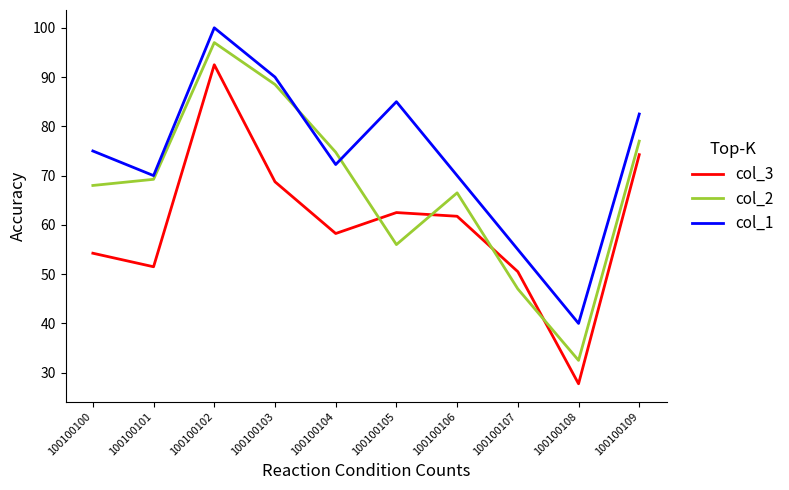

At which category is the sum across all series the highest?

100100102